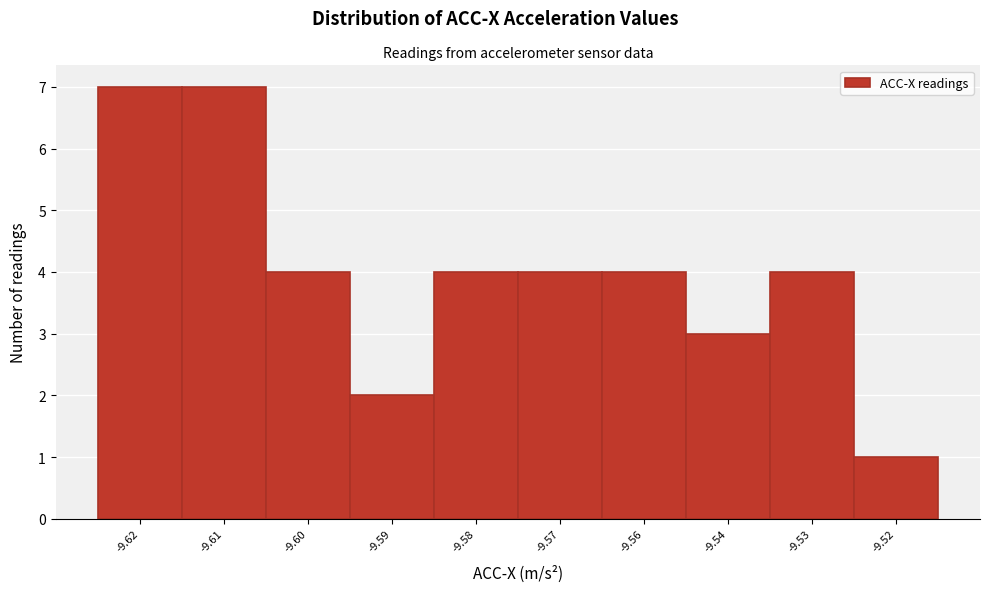

Reading right to left, transcribe all the data shown in this chart.

-9.52=1	-9.53=4	-9.54=3	-9.56=4	-9.57=4	-9.58=4	-9.59=2	-9.60=4	-9.61=7	-9.62=7